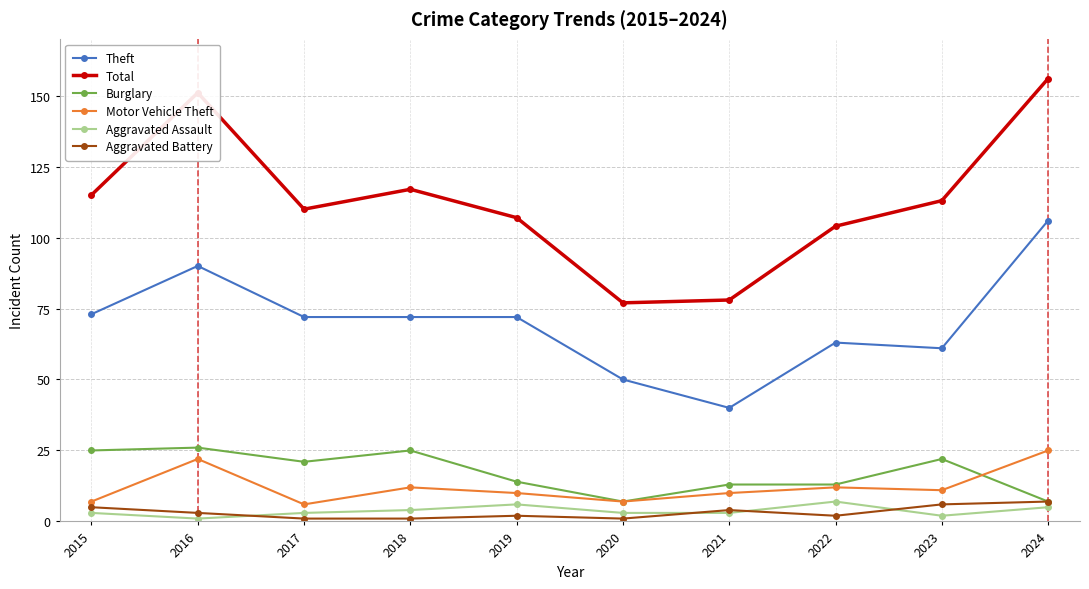

Reading right to left, transcribe all the data shown in this chart.

Theft: 106	61	63	40	50	72	72	72	90	73
Total: 156	113	104	78	77	107	117	110	151	115
Burglary: 7	22	13	13	7	14	25	21	26	25
Motor Vehicle Theft: 25	11	12	10	7	10	12	6	22	7
Aggravated Assault: 5	2	7	3	3	6	4	3	1	3
Aggravated Battery: 7	6	2	4	1	2	1	1	3	5